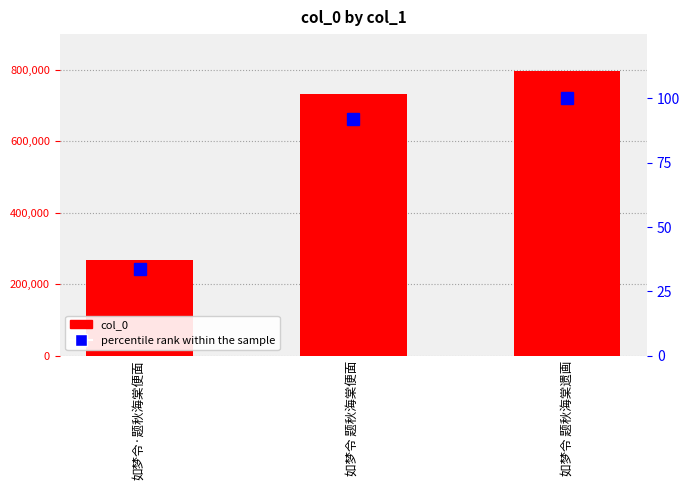

What position from the right is 如梦令 题秋海棠便面?

2